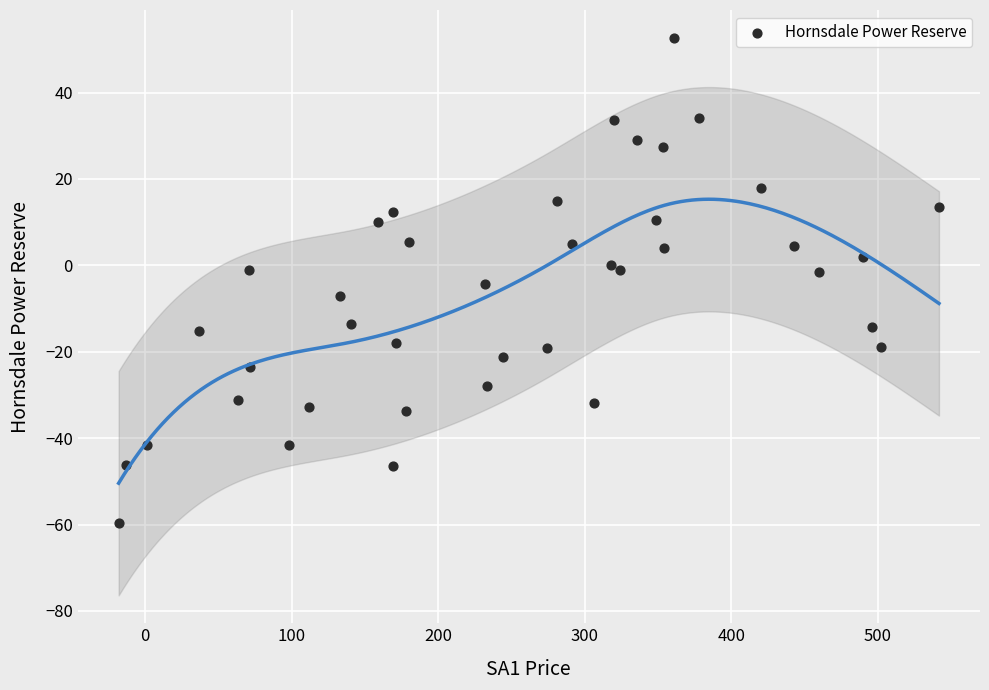

What is the range of Y values (max minus min)?

112.3